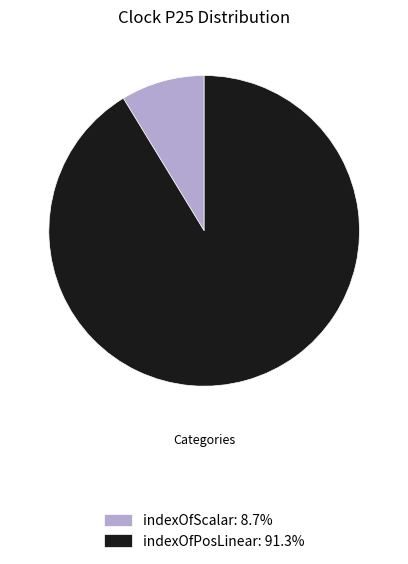

True or false: indexOfScalar accounts for 9% of the total.

True